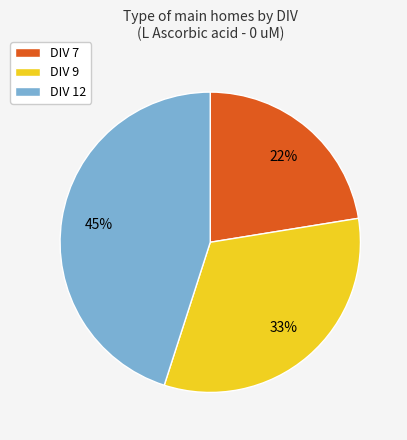

Count the number of slices in the pie.

3